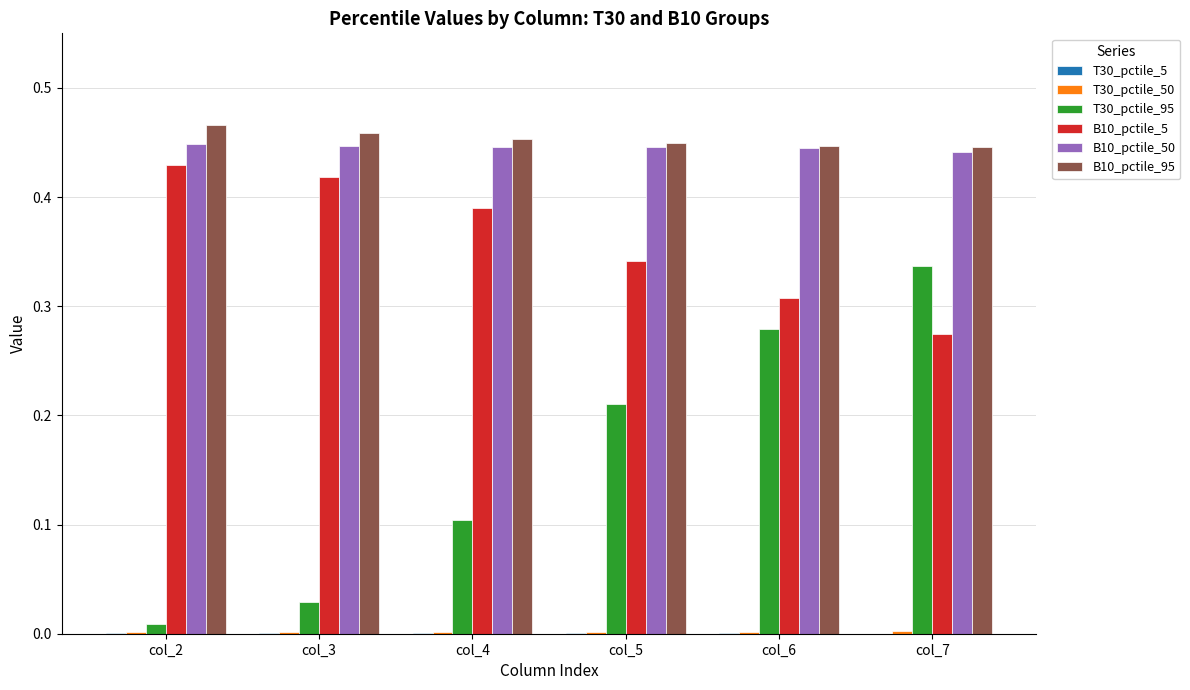

The B10_pctile_50 series shows 0.7 at col_5. True or false?

False